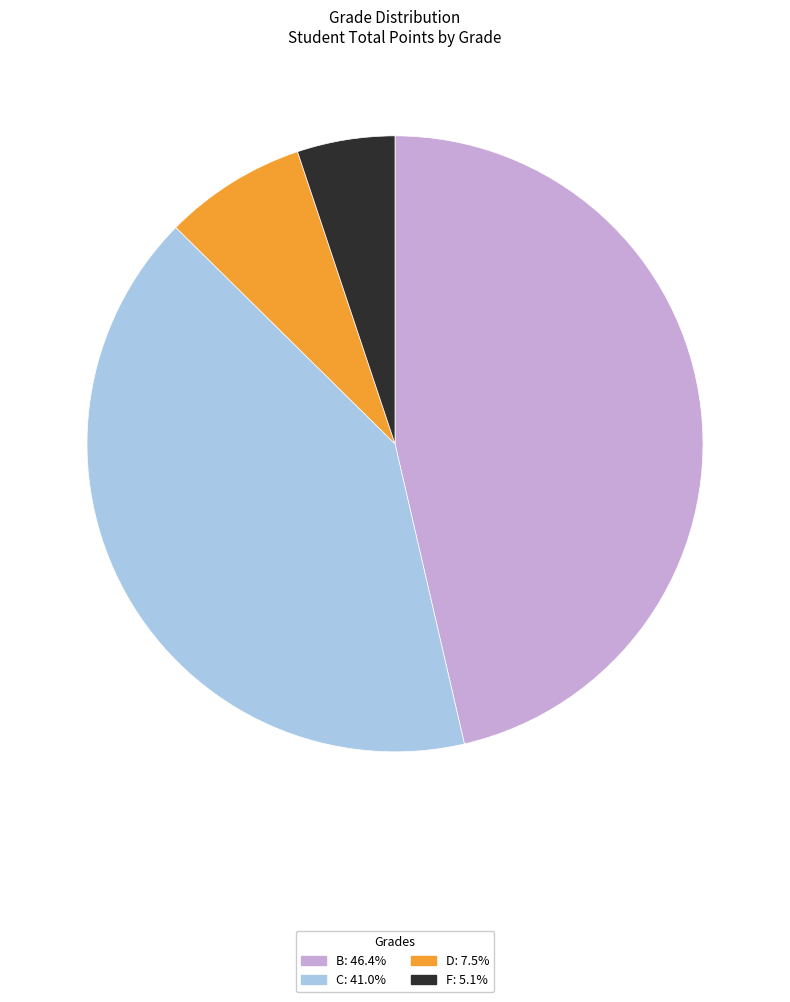

Is there any slice that represents more than half of the pie?

No